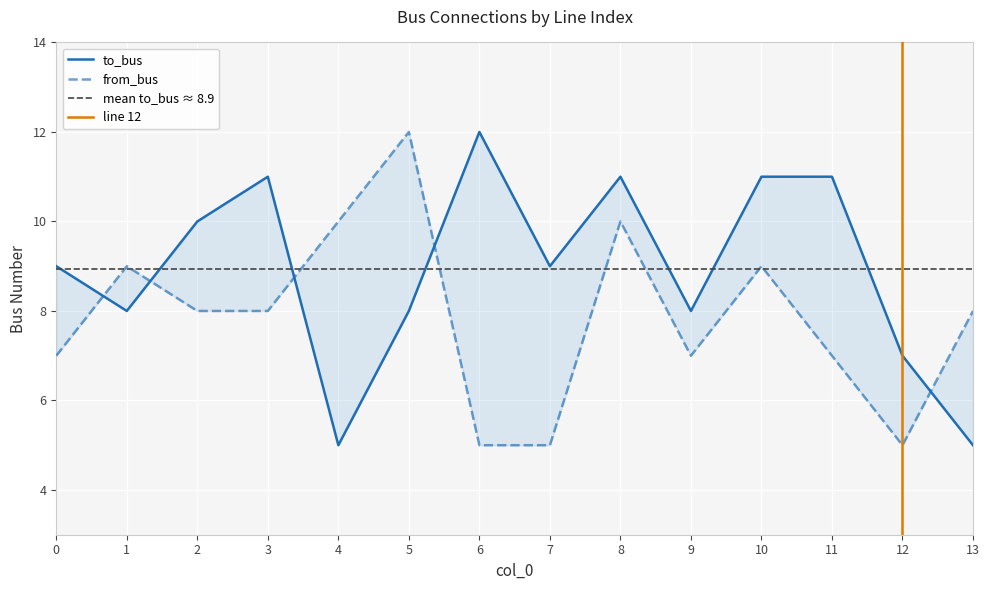

What is the difference between the maximum and second lowest values in the from_bus series?

7